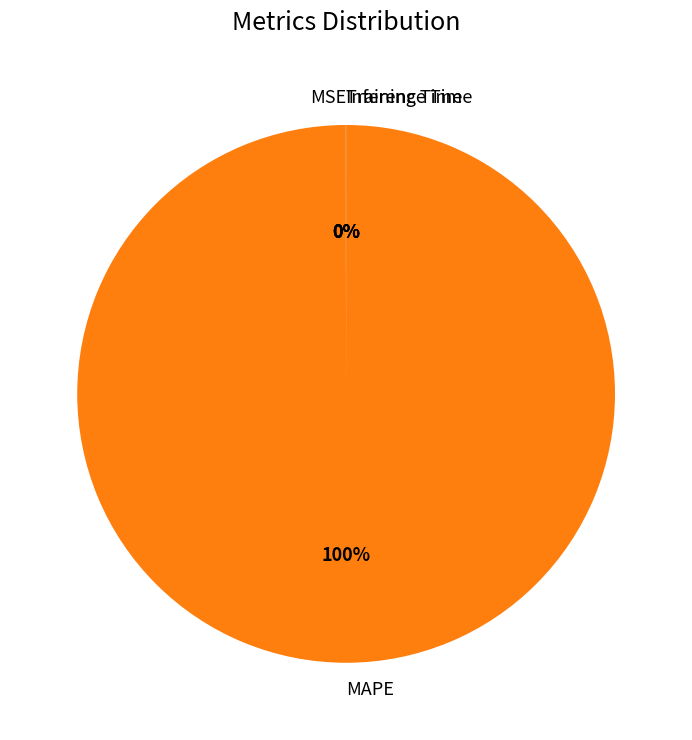

What percentage is the MAPE slice, to the nearest percent?

100%